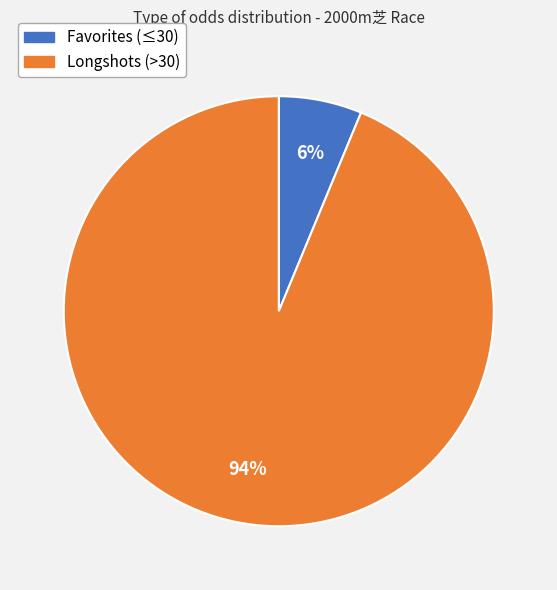

Is there any slice that represents more than half of the pie?

Yes